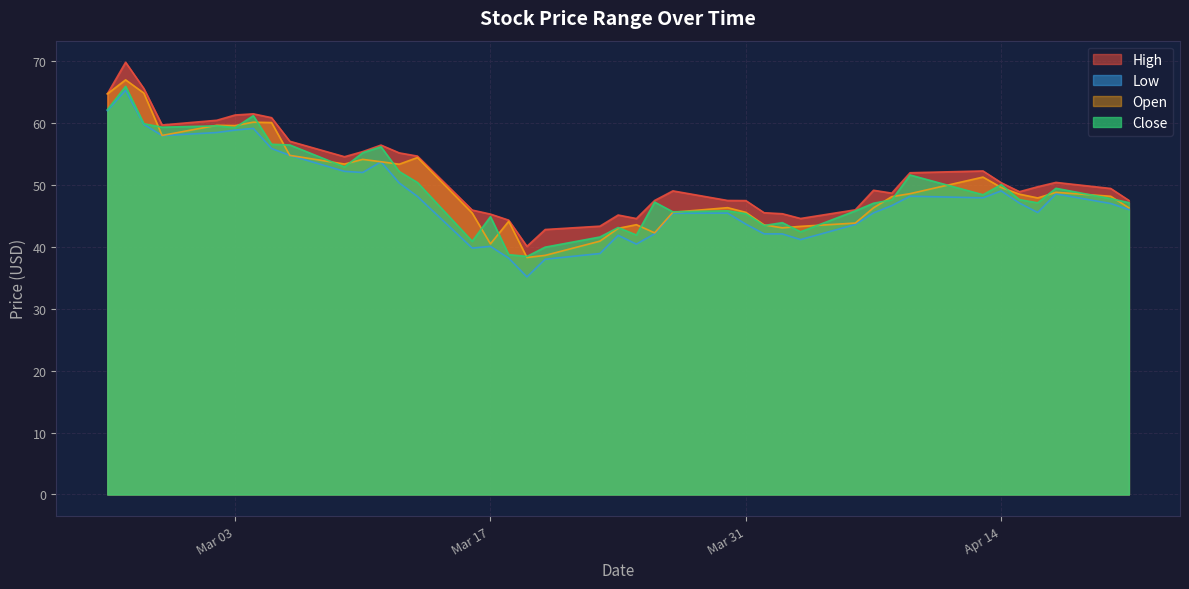

Which series has the largest range (max minus min)?

Low